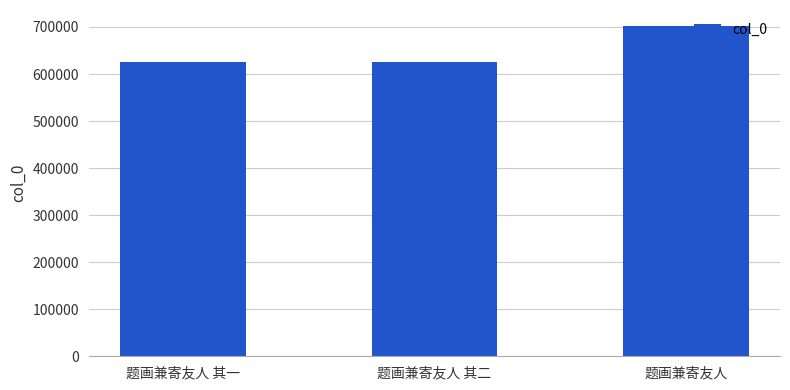

What is the label of the 3rd bar from the left?

题画兼寄友人